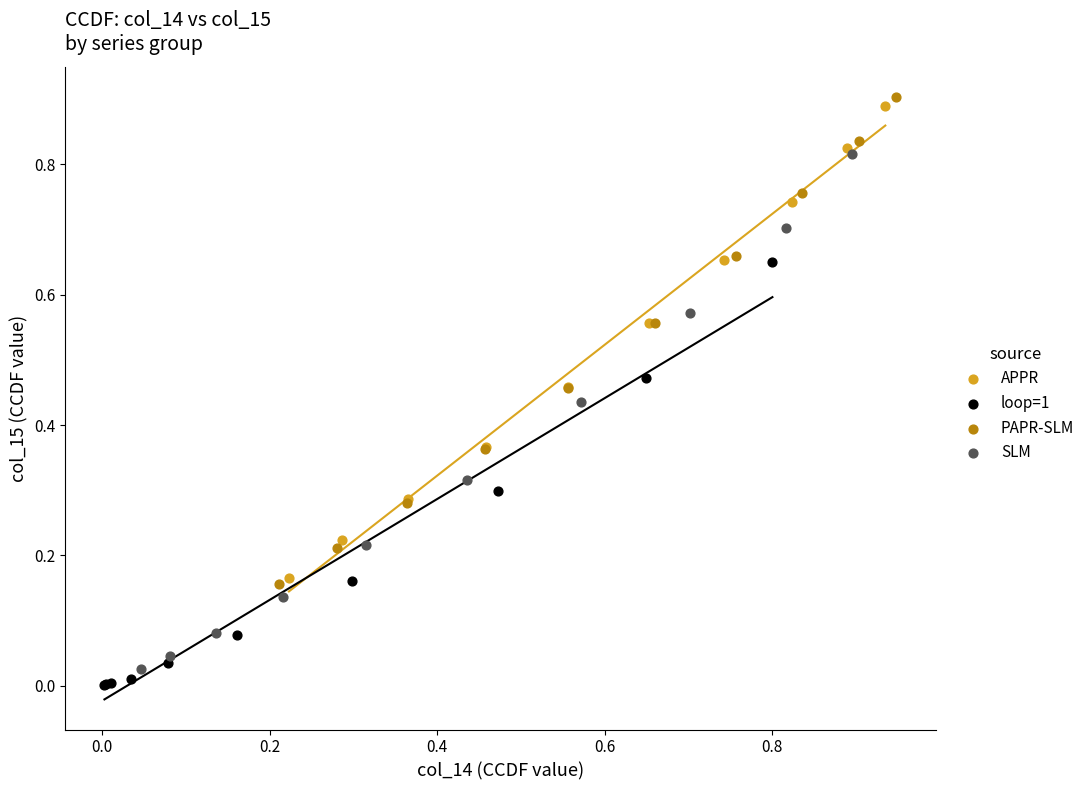

Which series has the largest Y range (max minus min)?

SLM